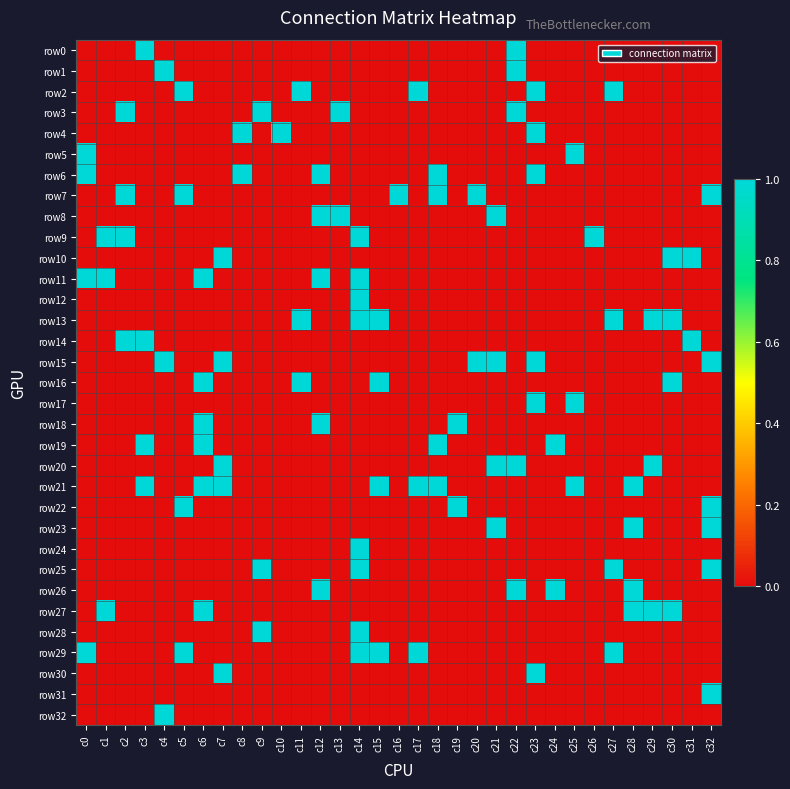

At c32, list the series in order from smallest to largest.

row0, row1, row2, row3, row4, row5, row6, row8, row9, row10, row11, row12, row13, row14, row16, row17, row18, row19, row20, row21, row24, row26, row27, row28, row29, row30, row32, row7, row15, row22, row23, row25, row31